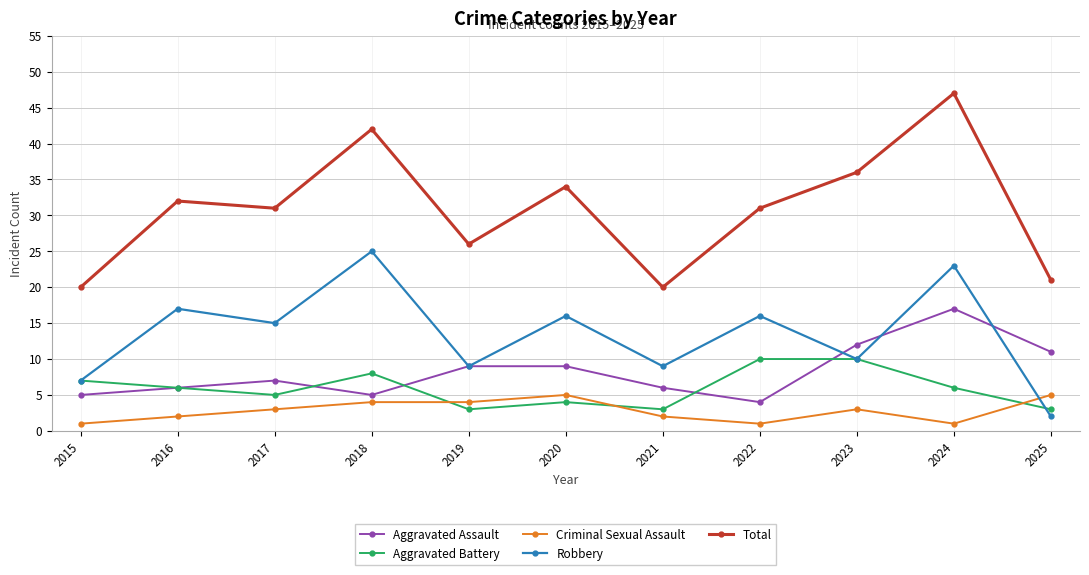

What is the difference between the highest and lowest values at 2021?

18